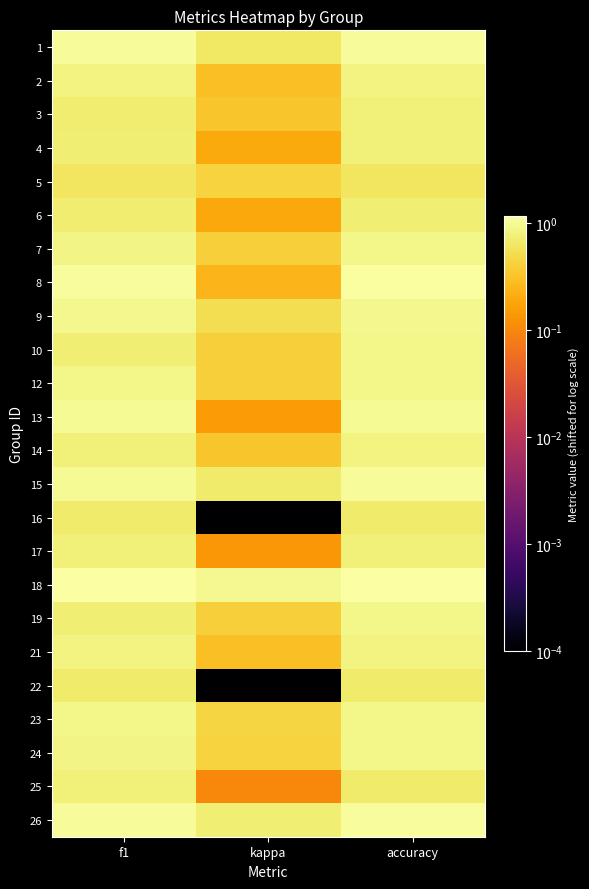

Which series changed the most between f1 and accuracy?

10